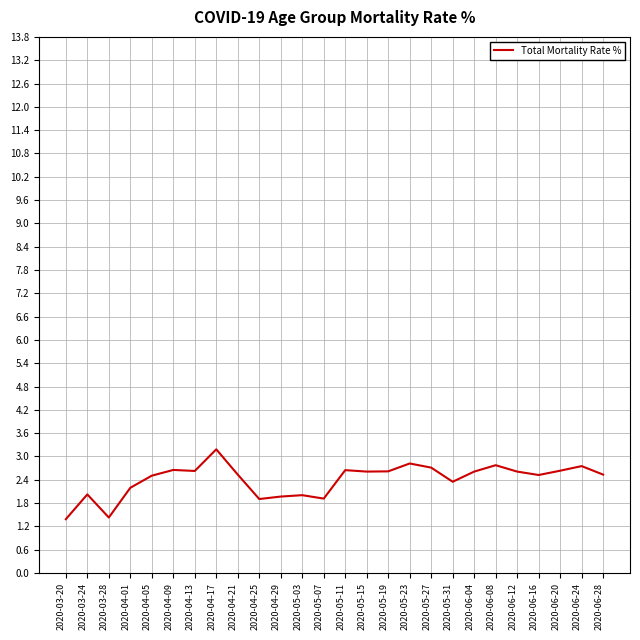

Which label corresponds to the largest value in the chart?

2020-04-17